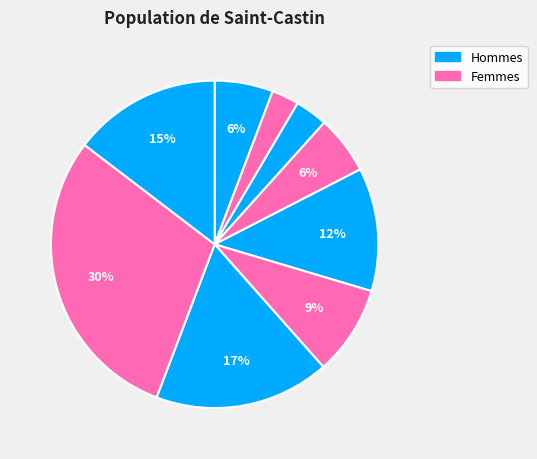

Is there a majority slice in this chart?

No